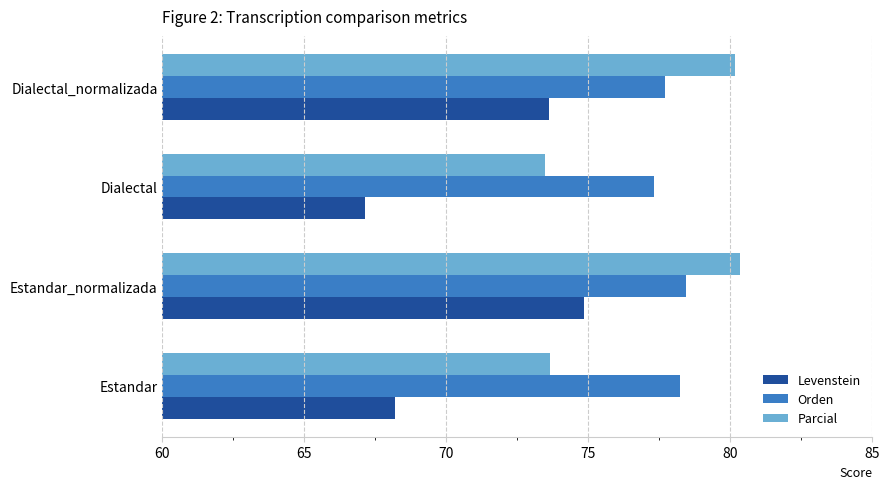

Rank the series by their maximum value, from lowest to highest.

Levenstein, Orden, Parcial